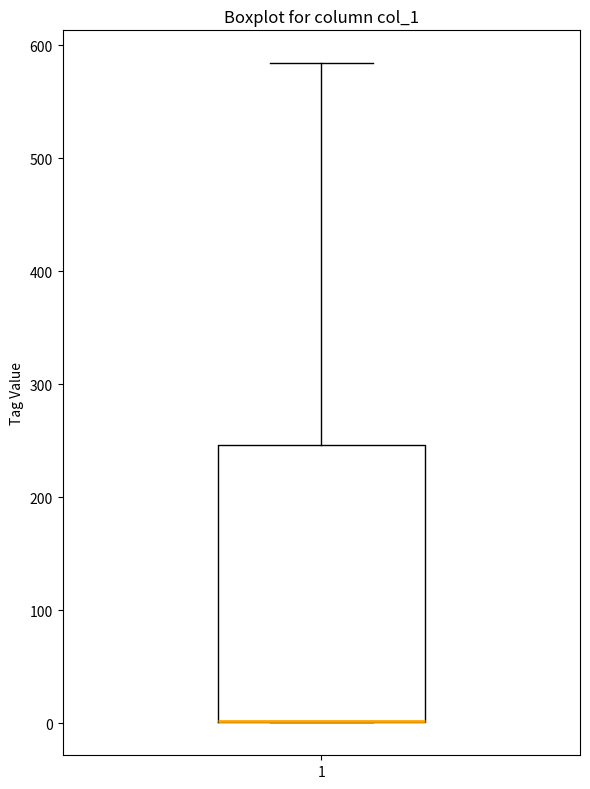

Read this box plot against the y-axis: the position of the median line, the range covered by the box, and the ends of both whiskers. The values are not printed on the chart, so give them approximately, as read against the axis.

median 0 (drawn on the box's lower edge), box 0 to 250, whiskers 0 to 580